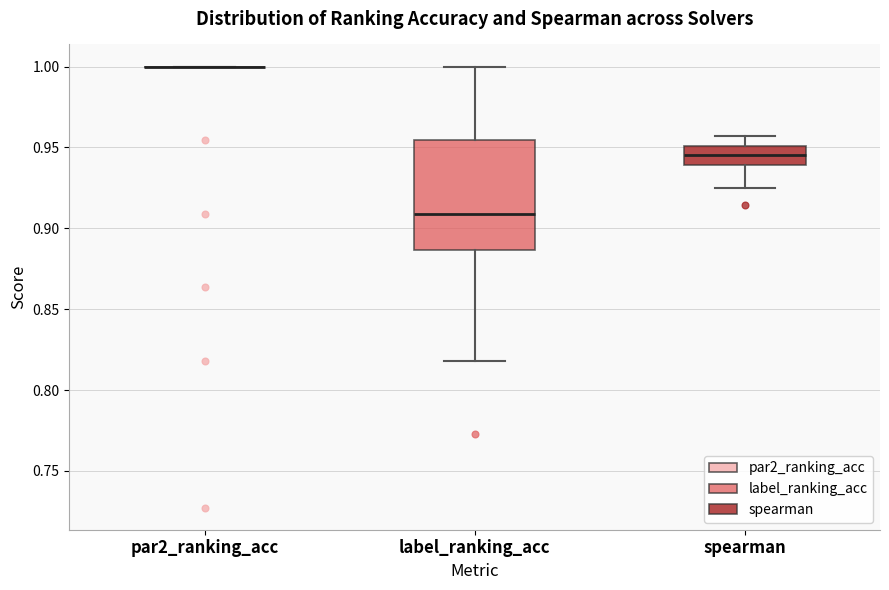

Reading left to right, read every box against the y-axis: the position of its median line, the range the box covers, and the ends of its whiskers. The values are not printed on the chart, so give them approximately, as read against the axis.

par2_ranking_acc: box collapsed to a line at 1.000, whiskers 1.000 to 1.000
label_ranking_acc: median 0.910, box 0.885 to 0.955, whiskers 0.820 to 1.000
spearman: median 0.945, box 0.940 to 0.950, whiskers 0.925 to 0.955